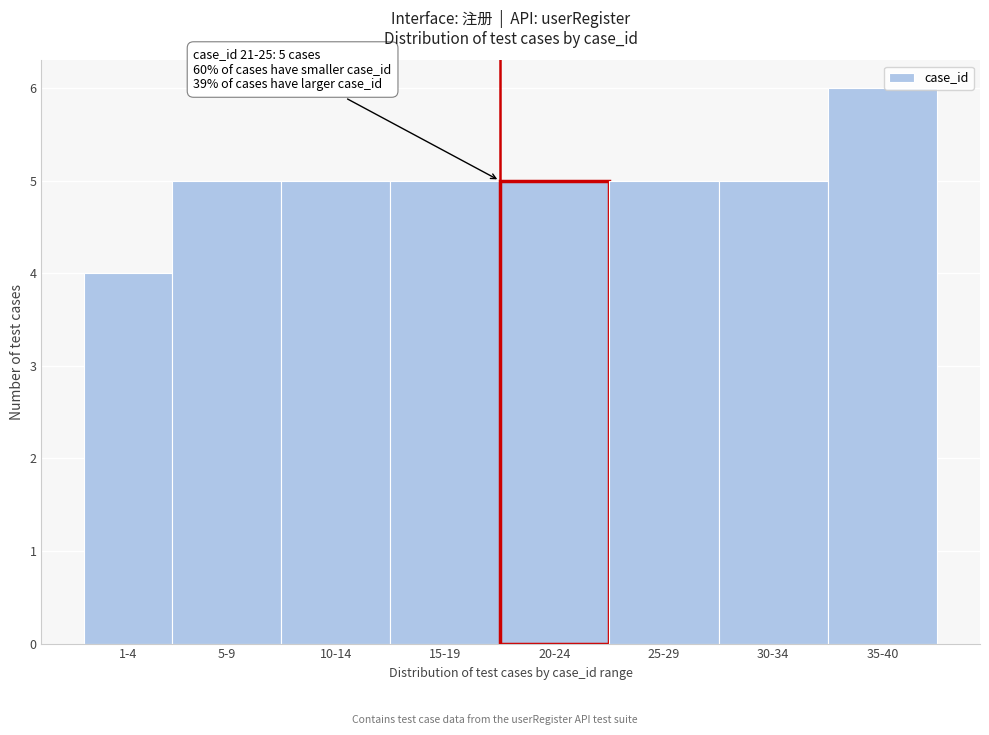

Reading left to right, list all the values displayed in this chart.

4	5	5	5	5	5	5	6